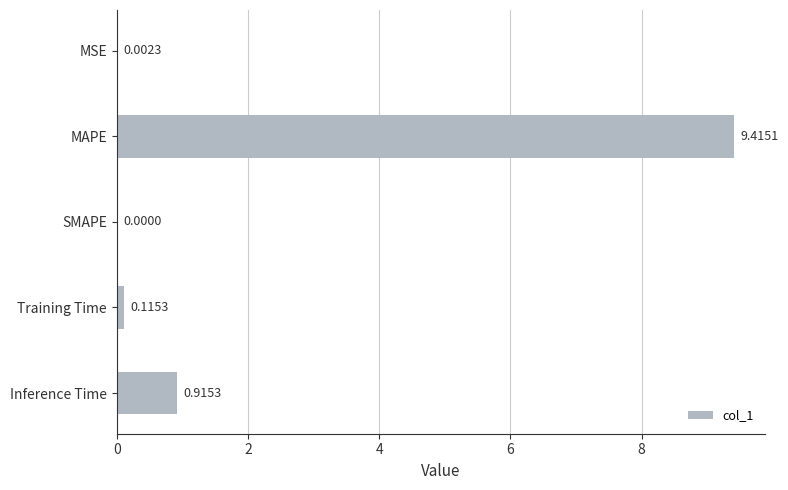

What is the change in value from SMAPE to Training Time?

+0.1